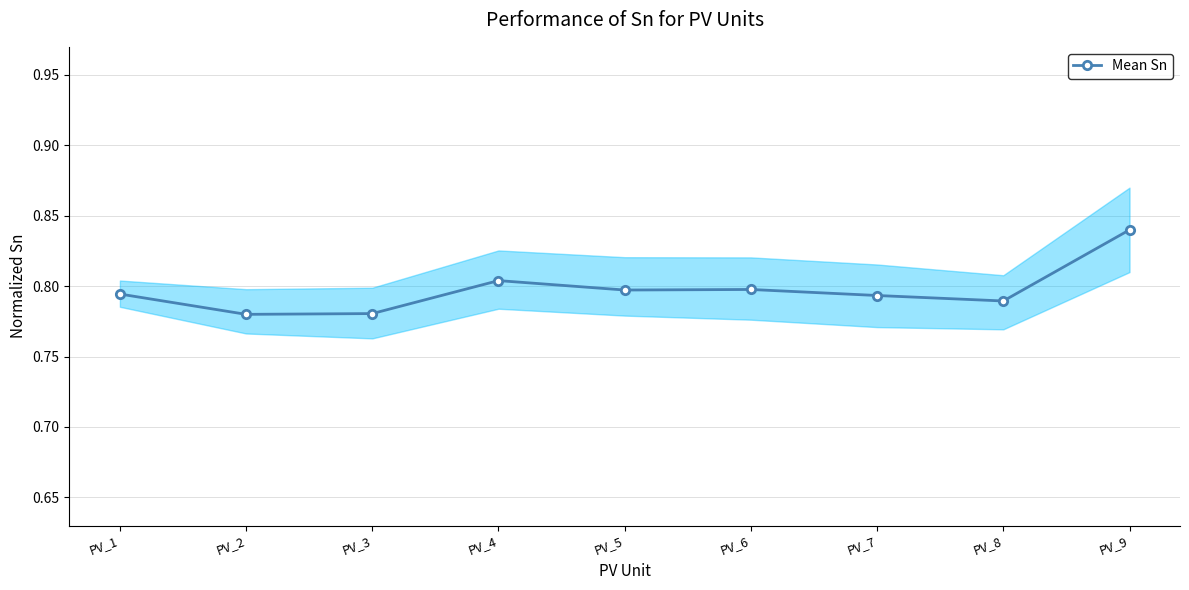

Does the chart have visible grid lines?

Yes